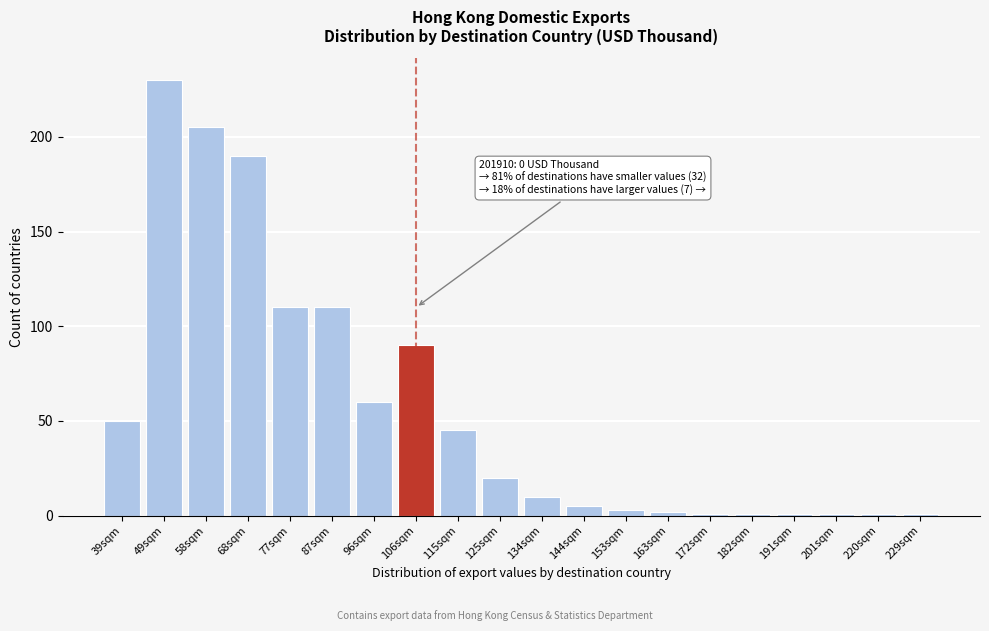

Reading left to right, transcribe all the data shown in this chart.

50	230	205	190	110	110	60	90	45	20	10	5	3	2	1	1	1	1	1	1